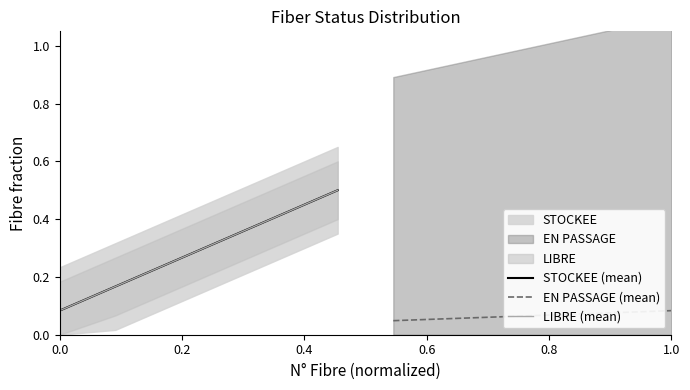

Between 1.0 and 0.6, which is larger?

1.0